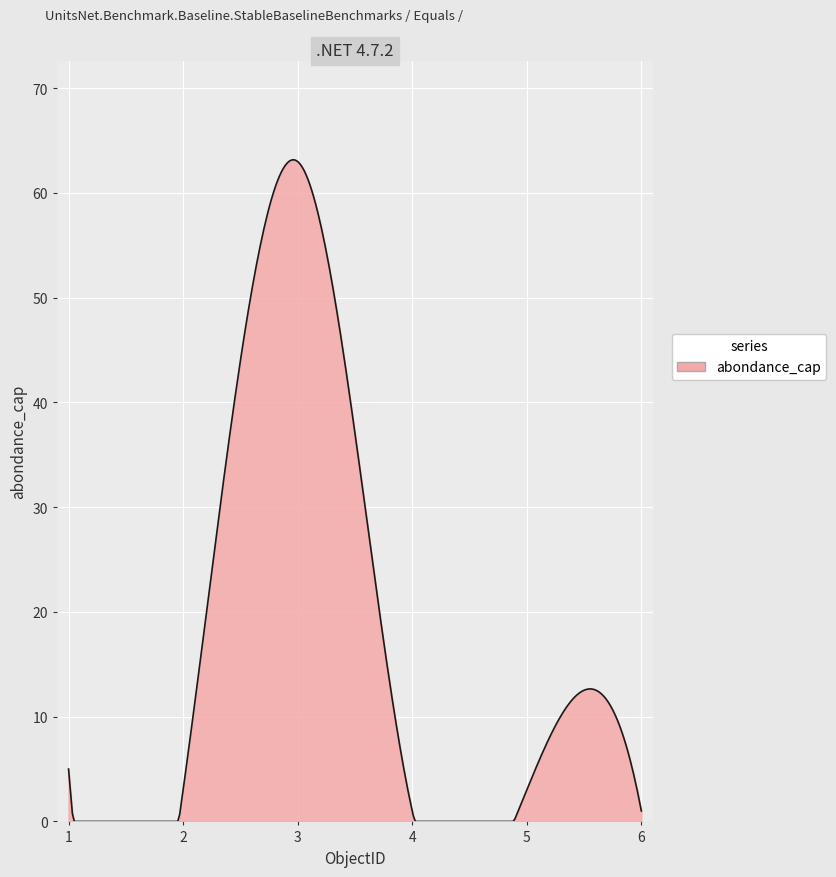

What is the greatest value displayed?

63.2